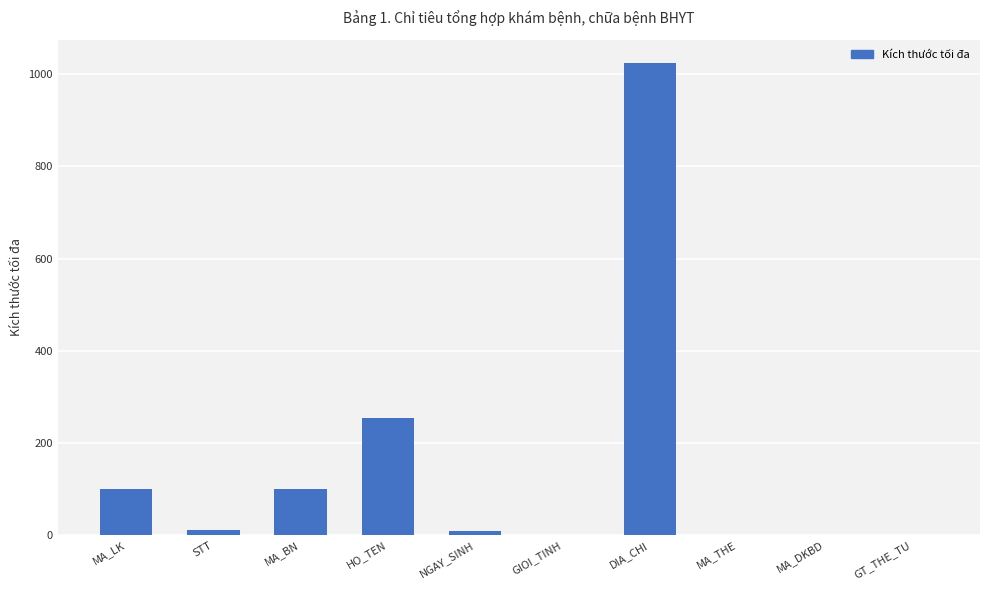

What is the change in value from NGAY_SINH to DIA_CHI?

+1016